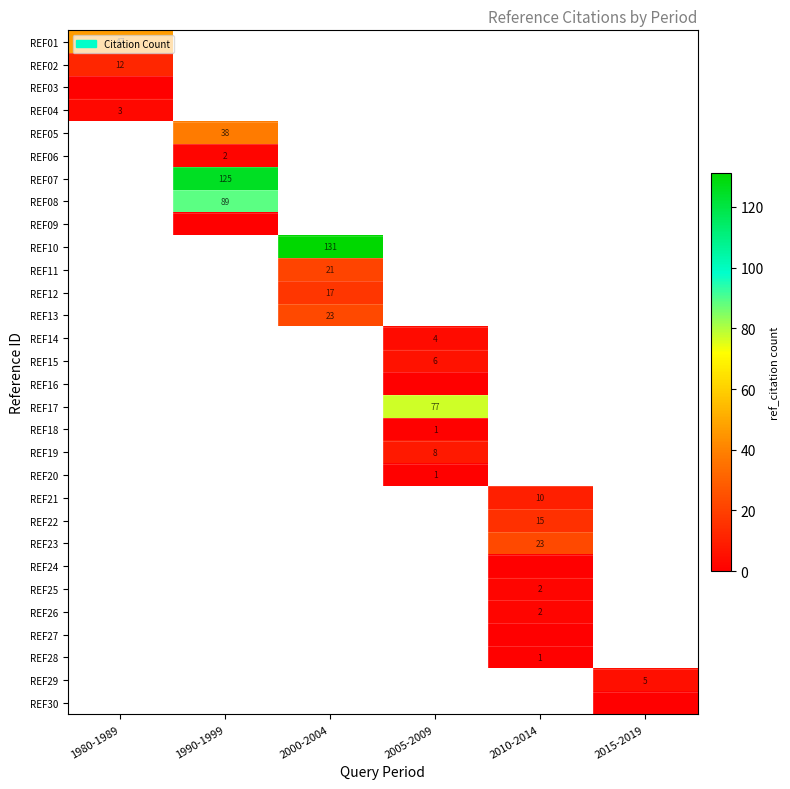

True or false: REF07 has a value of 125 at 1990-1999.

True